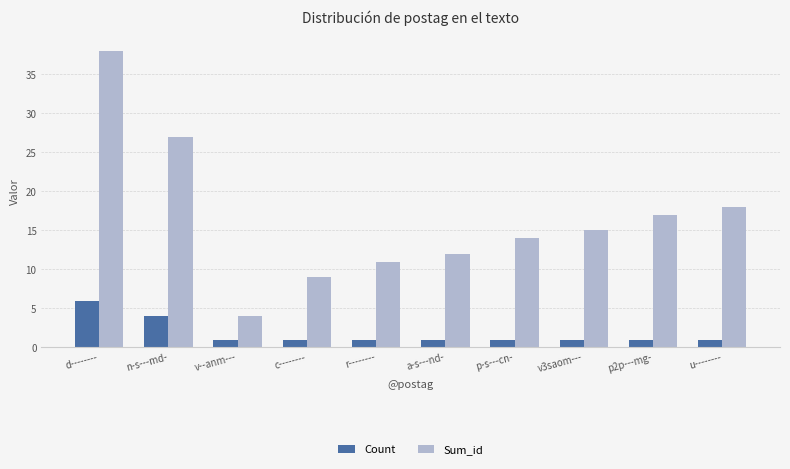

Rank the series by their maximum value, from highest to lowest.

Sum_id, Count